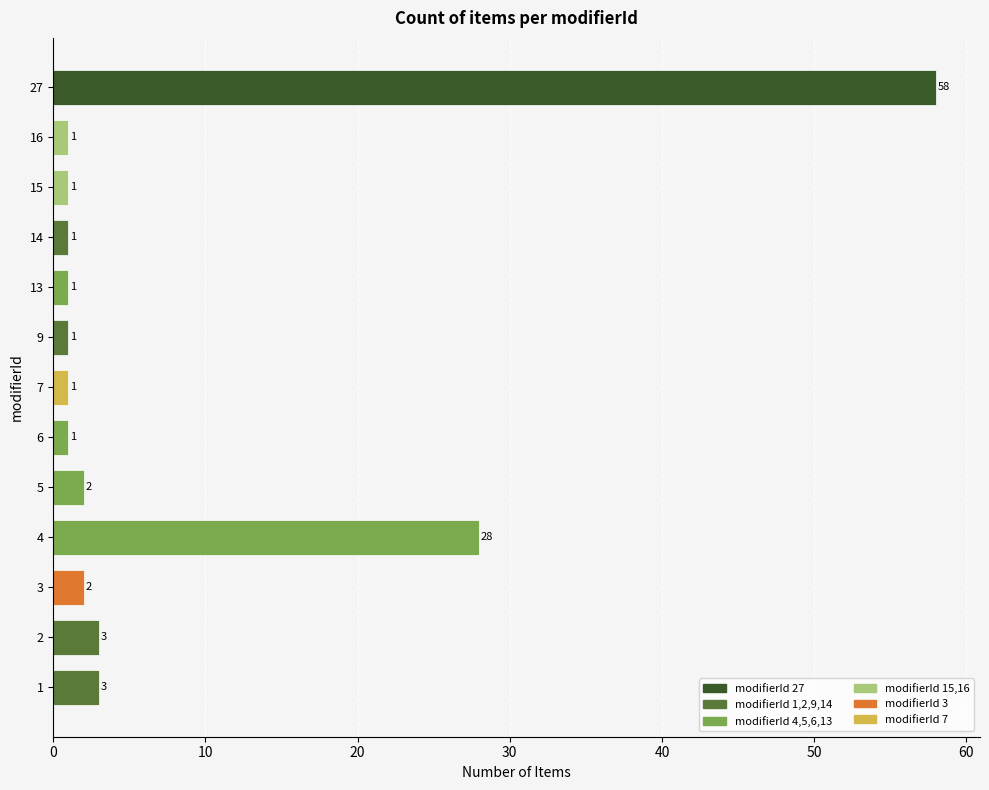

Which label corresponds to the largest value in the chart?

27